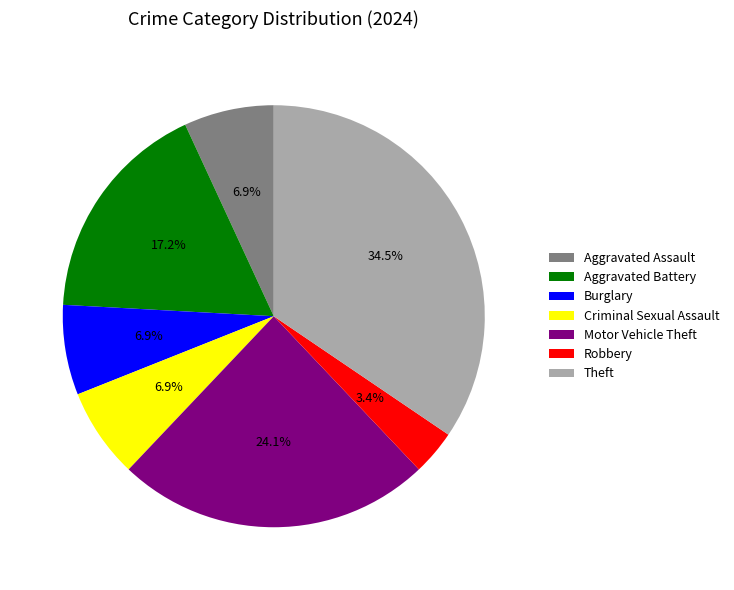

What percentage do Burglary and Theft together represent?

41.4%